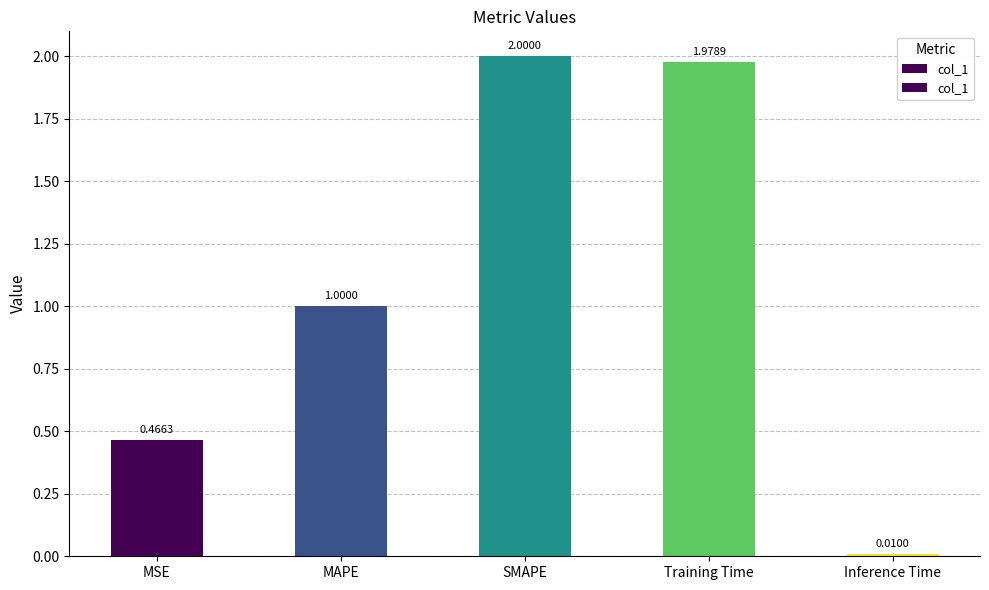

What is the sum of all values?

5.5